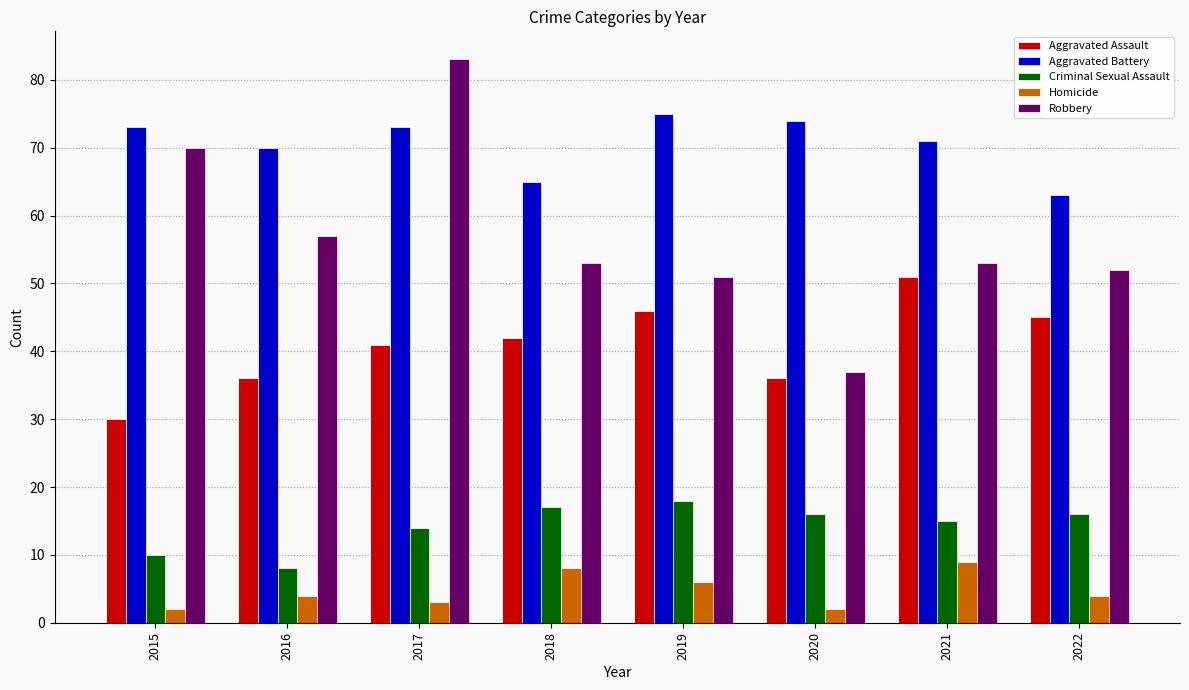

What value does the Robbery series have at 2016?

57